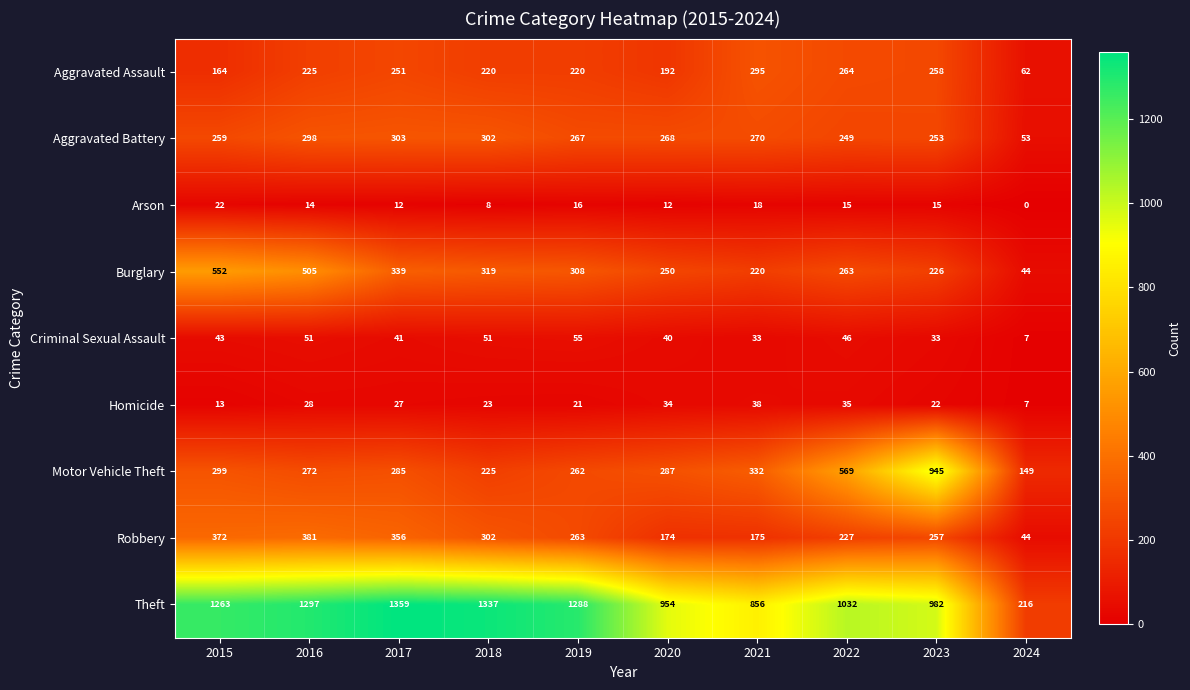

Which label corresponds to the smallest value in the chart?

2024